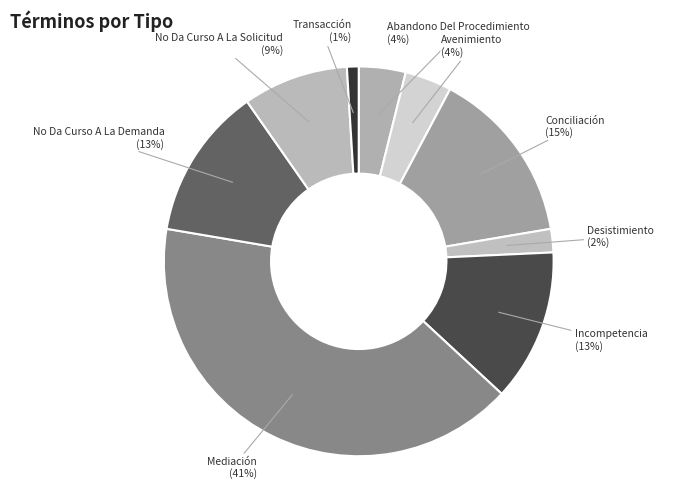

Approximately how many times larger is the value at Desistimiento compared to No Da Curso A La Solicitud?

0.2